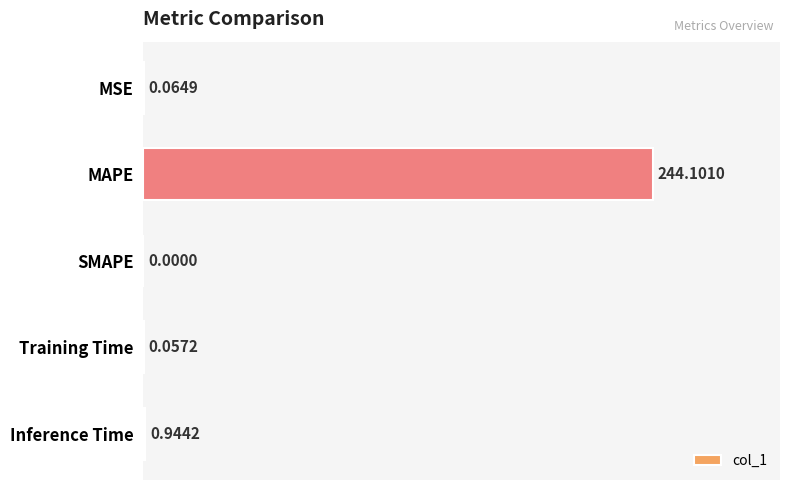

Are the bars grouped side by side (vs. stacked)?

No